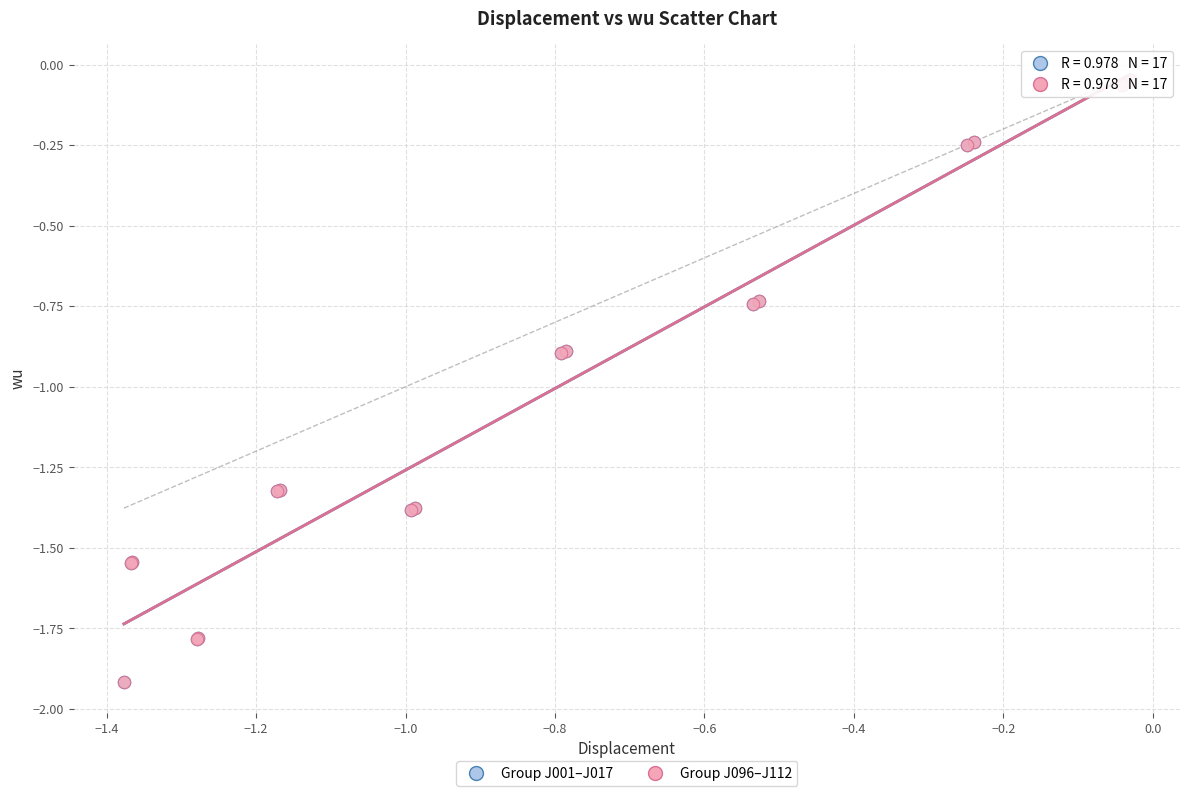

Which series has the widest spread of Y values?

Group J096–J112